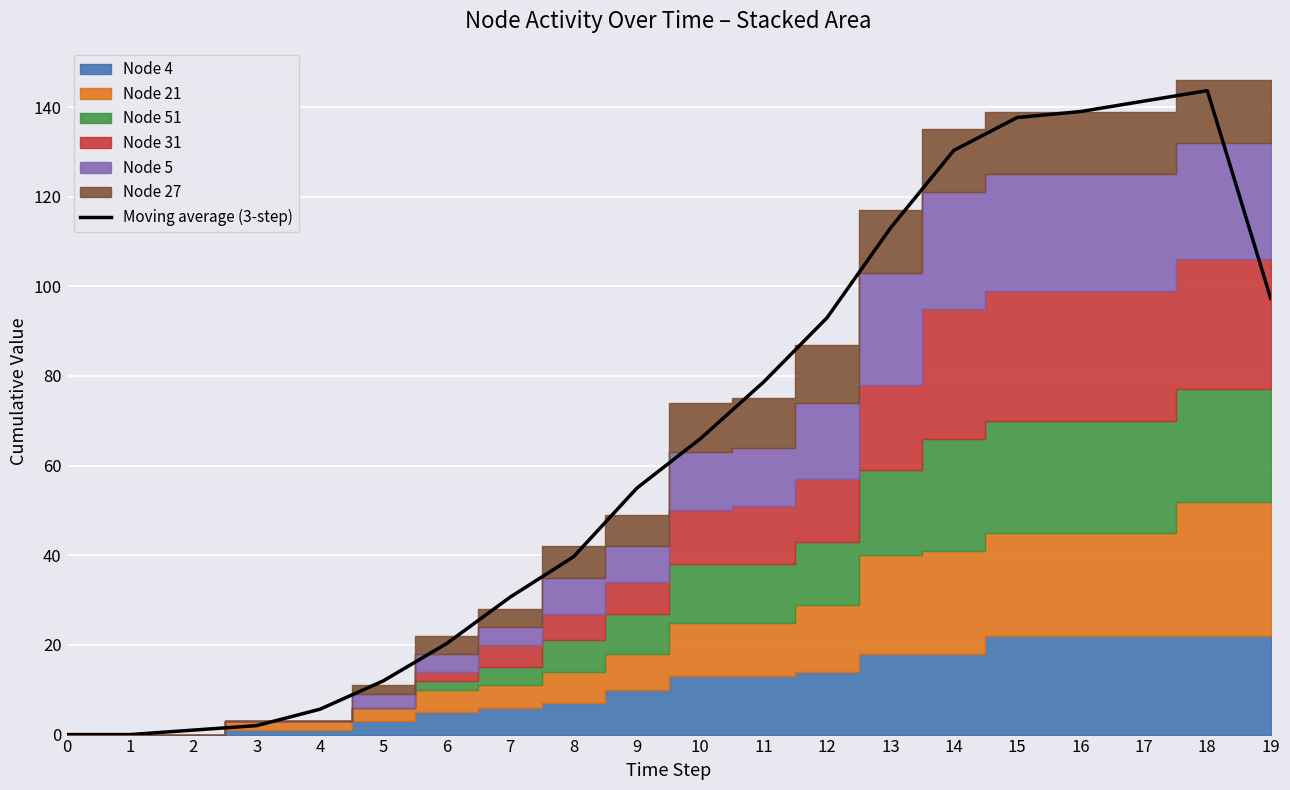

What is the sum of all values?

1306.3